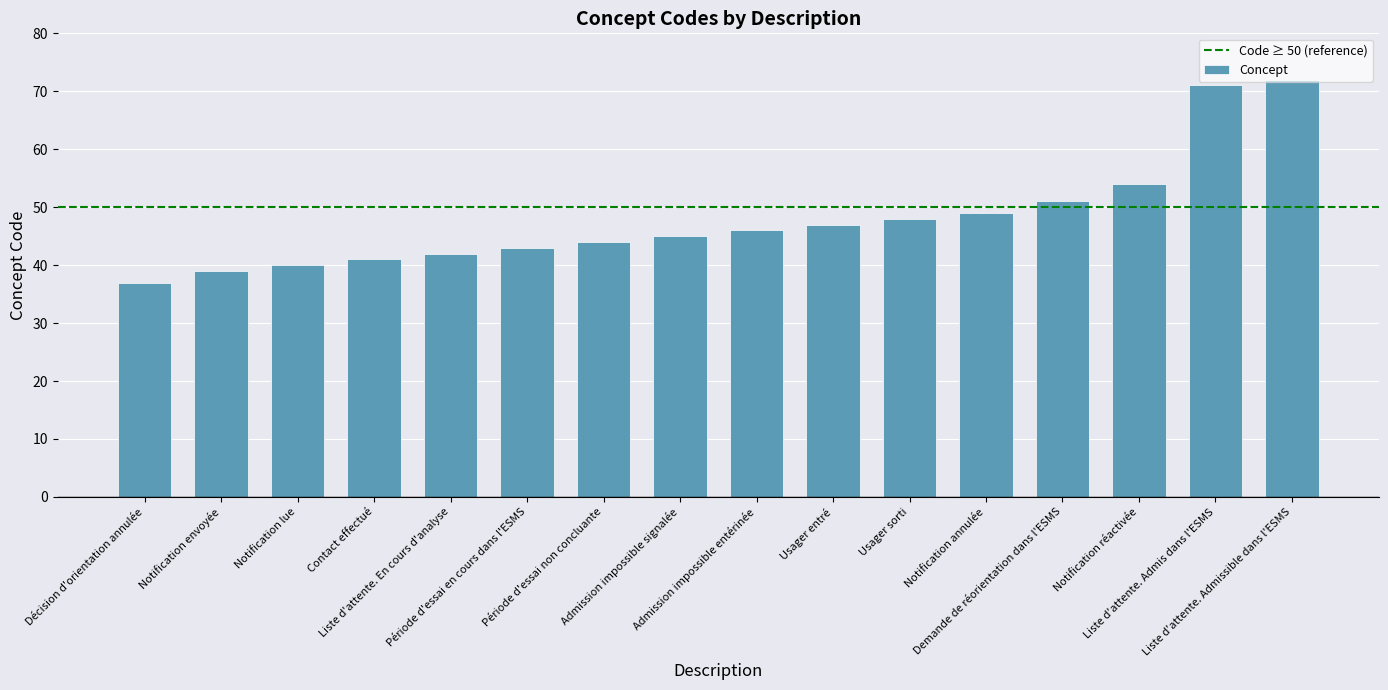

What is the sum of all values?

769